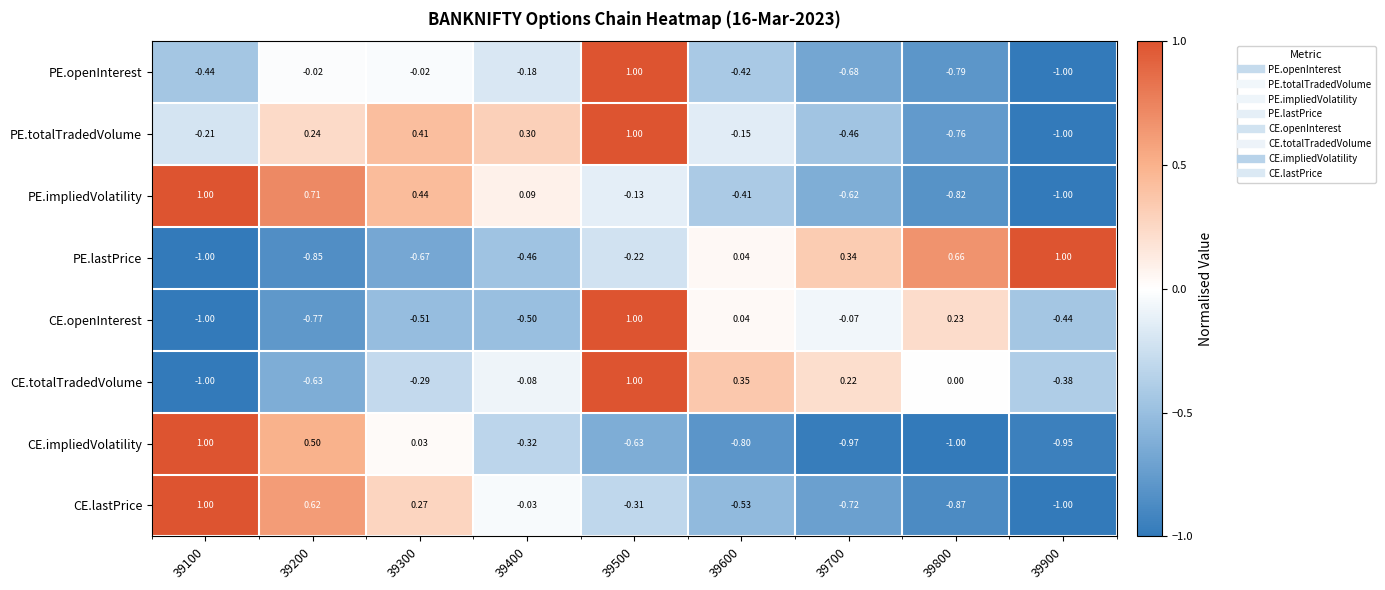

Rank the series at 39200 from lowest to highest value.

PE.lastPrice, CE.openInterest, CE.totalTradedVolume, PE.openInterest, PE.totalTradedVolume, CE.impliedVolatility, CE.lastPrice, PE.impliedVolatility